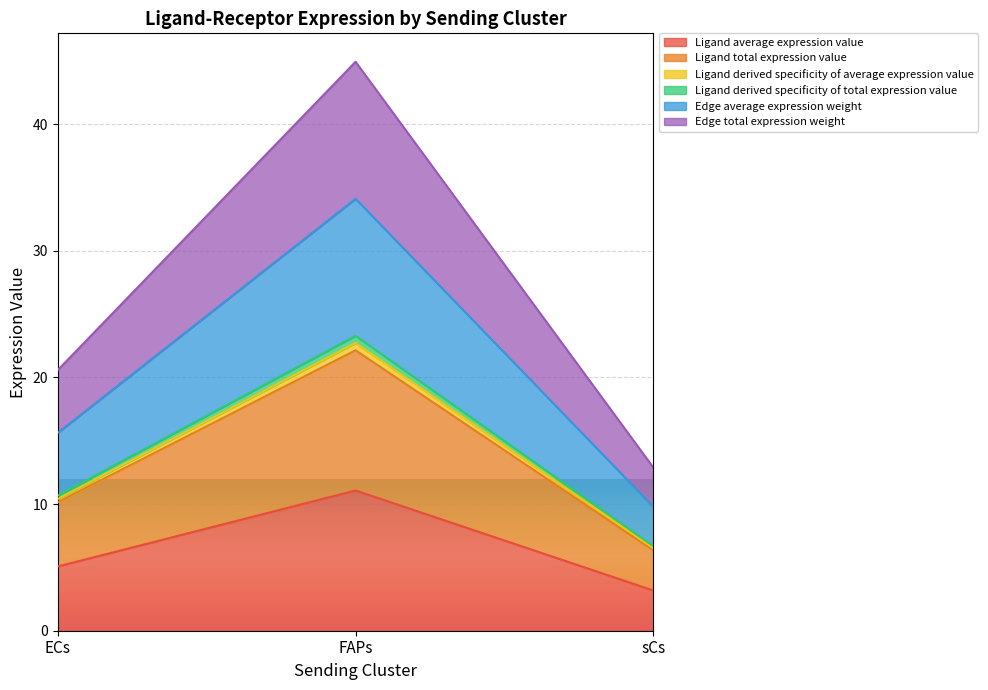

Does the chart display data point markers on the line(s)?

No